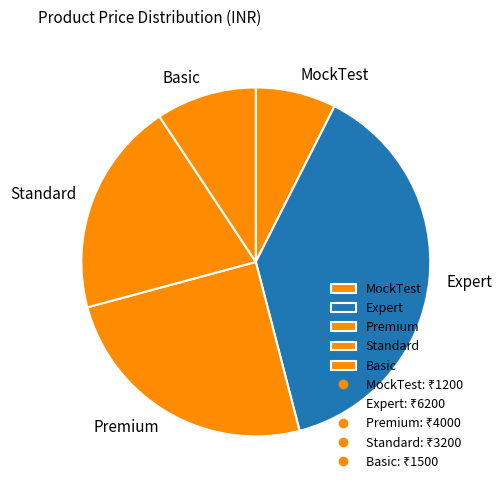

Combined, do Standard and Basic account for over 50%?

No